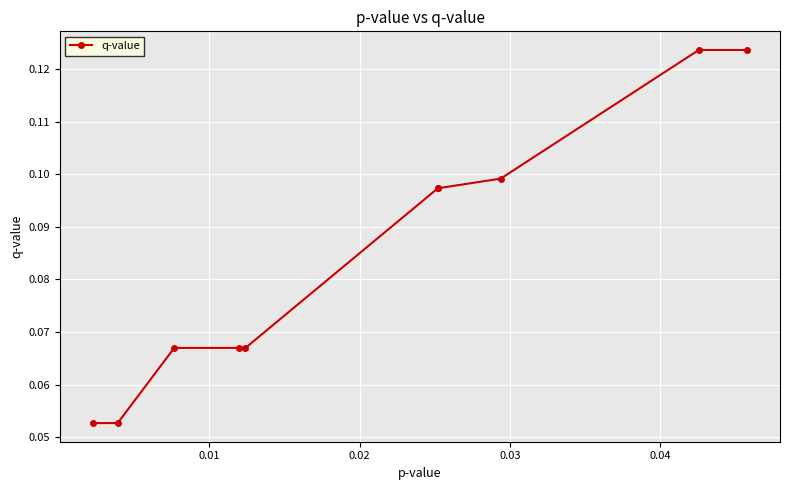

How many values are between 0 and 1?

10